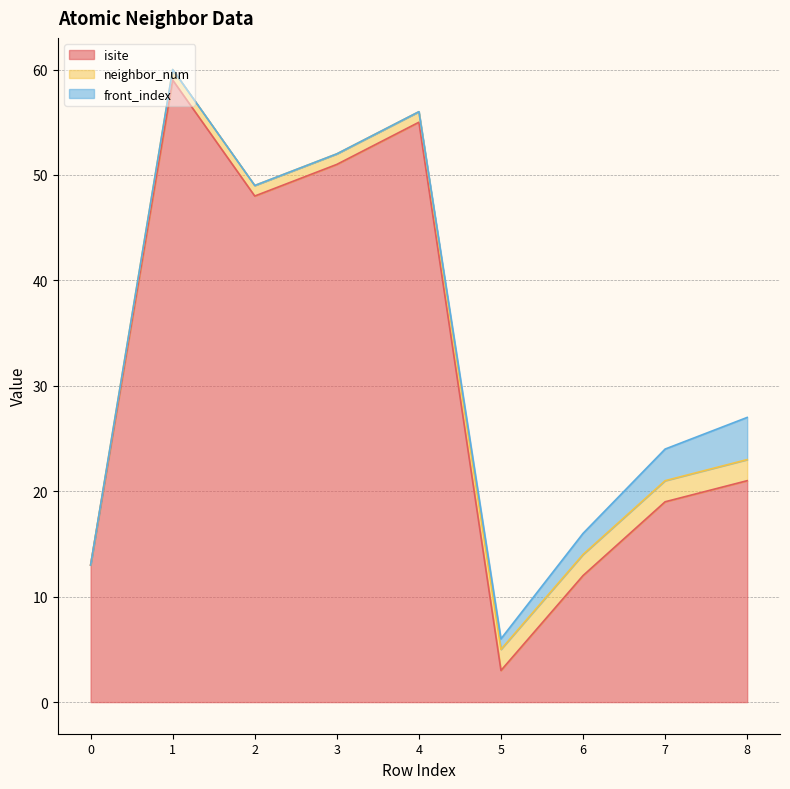

What is the value of the isite point at the 6th from the left?

3